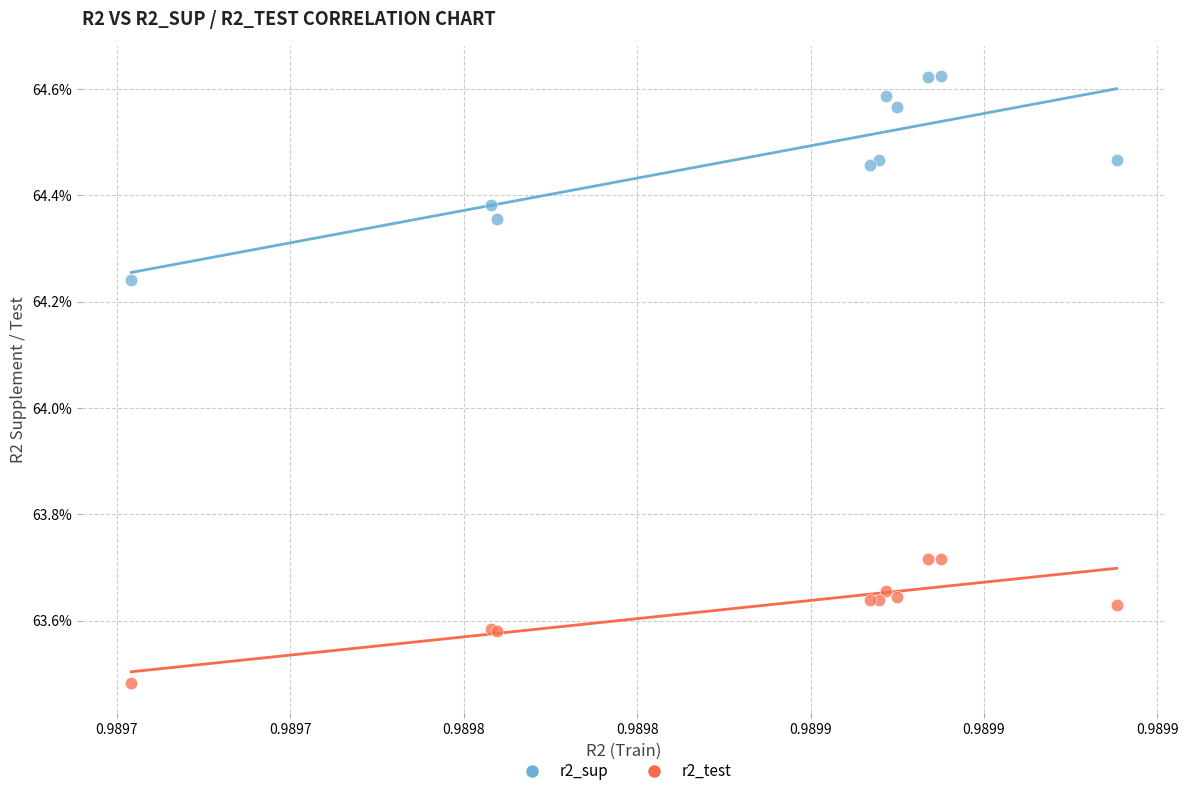

Which series contains the lowest Y value?

r2_test